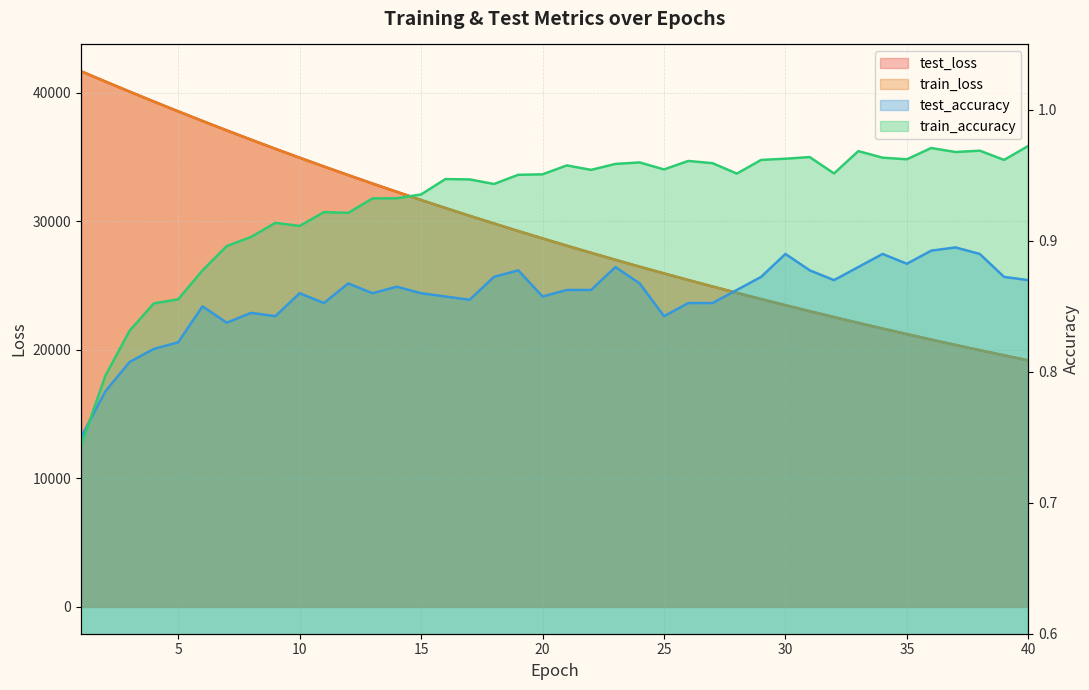

Reading left to right, list all the values displayed in this chart.

test_loss: 1=41682.5	2=40884.7	3=40097.2	4=39323.1	5=38562.0	6=37815.1	7=37079.7	8=36358.7	9=35650.2	10=34954.5	11=34271.4	12=33601.9	13=32944.1	14=32299.2	15=31665.8	16=31045.2	17=30435.3	18=29837.0	19=29249.9	20=28674.3	21=28108.5	22=27554.2	23=27009.2	24=26475.4	25=25951.7	26=25437.9	27=24933.6	28=24439.0	29=23953.3	30=23476.9	31=23009.5	32=22551.2	33=22101.0	34=21659.6	35=21226.8	36=20801.7	37=20385.0	38=19976.3	39=19575.0	40=19181.4
train_loss: 1=41684.1	2=40883.3	3=40095.8	4=39320.9	5=38560.5	6=37811.8	7=37076.6	8=36355.3	9=35646.6	10=34951.3	11=34268.8	12=33598.9	13=32941.3	14=32296.4	15=31663.2	16=31041.8	17=30432.4	18=29834.4	19=29247.3	20=28671.4	21=28106.1	22=27551.6	23=27007.3	24=26473.5	25=25949.7	26=25435.5	27=24931.3	28=24436.6	29=23951.2	30=23475.0	31=23007.7	32=22549.4	33=22099.4	34=21658.1	35=21225.2	36=20800.3	37=20383.6	38=19974.6	39=19573.5	40=19179.9
test_accuracy: 1=0.8	2=0.8	3=0.8	4=0.8	5=0.8	6=0.8	7=0.8	8=0.8	9=0.8	10=0.9	11=0.9	12=0.9	13=0.9	14=0.9	15=0.9	16=0.9	17=0.9	18=0.9	19=0.9	20=0.9	21=0.9	22=0.9	23=0.9	24=0.9	25=0.8	26=0.9	27=0.9	28=0.9	29=0.9	30=0.9	31=0.9	32=0.9	33=0.9	34=0.9	35=0.9	36=0.9	37=0.9	38=0.9	39=0.9	40=0.9
train_accuracy: 1=0.7	2=0.8	3=0.8	4=0.9	5=0.9	6=0.9	7=0.9	8=0.9	9=0.9	10=0.9	11=0.9	12=0.9	13=0.9	14=0.9	15=0.9	16=0.9	17=0.9	18=0.9	19=1.0	20=1.0	21=1.0	22=1.0	23=1.0	24=1.0	25=1.0	26=1.0	27=1.0	28=1.0	29=1.0	30=1.0	31=1.0	32=1.0	33=1.0	34=1.0	35=1.0	36=1.0	37=1.0	38=1.0	39=1.0	40=1.0